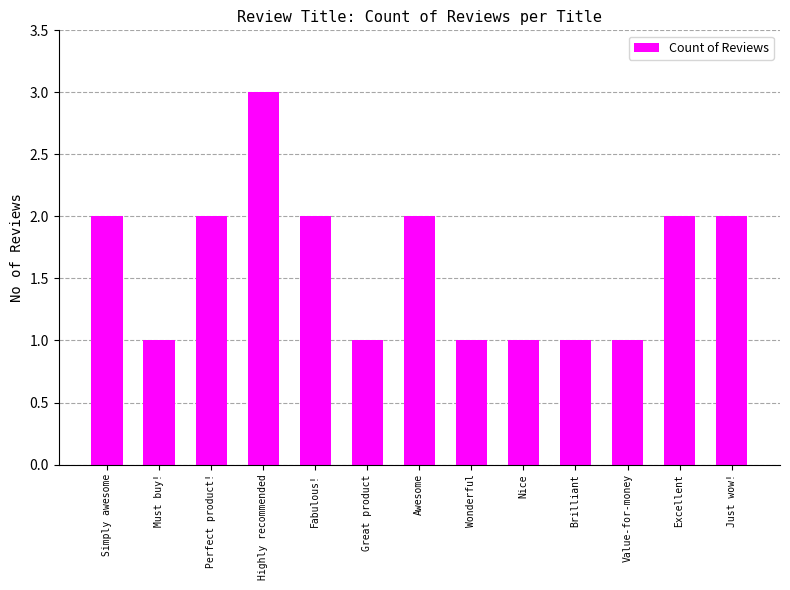

What is the label of the 8th bar from the left?

Wonderful